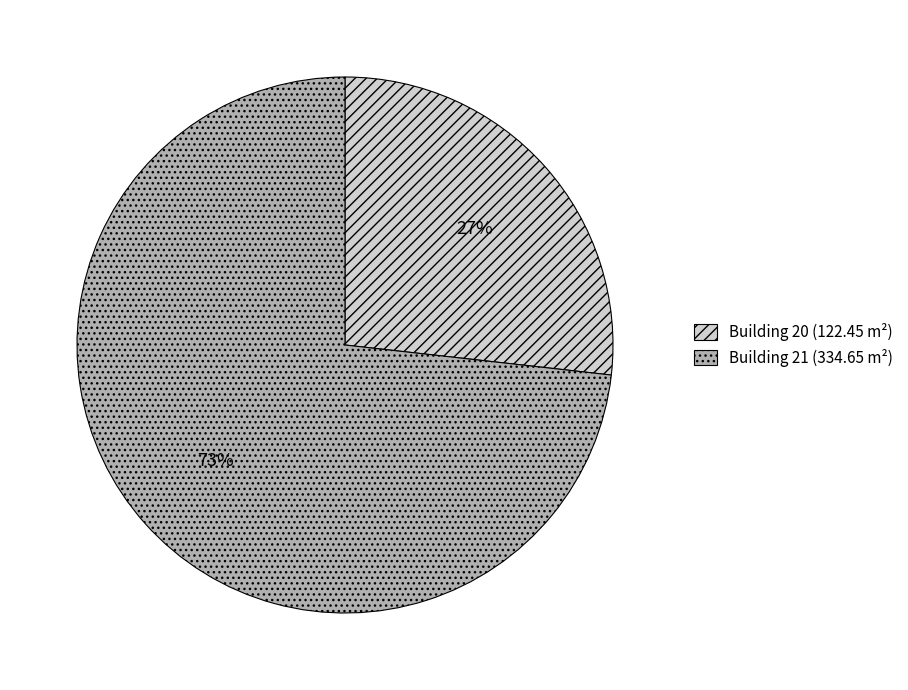

Is there any slice that represents more than half of the pie?

Yes